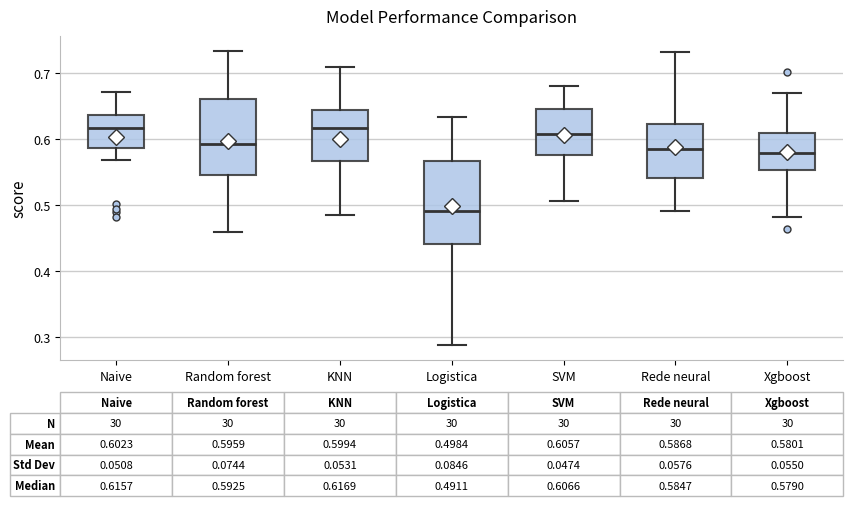

Which box is the tallest, from its lower edge to its upper edge?

Logistica